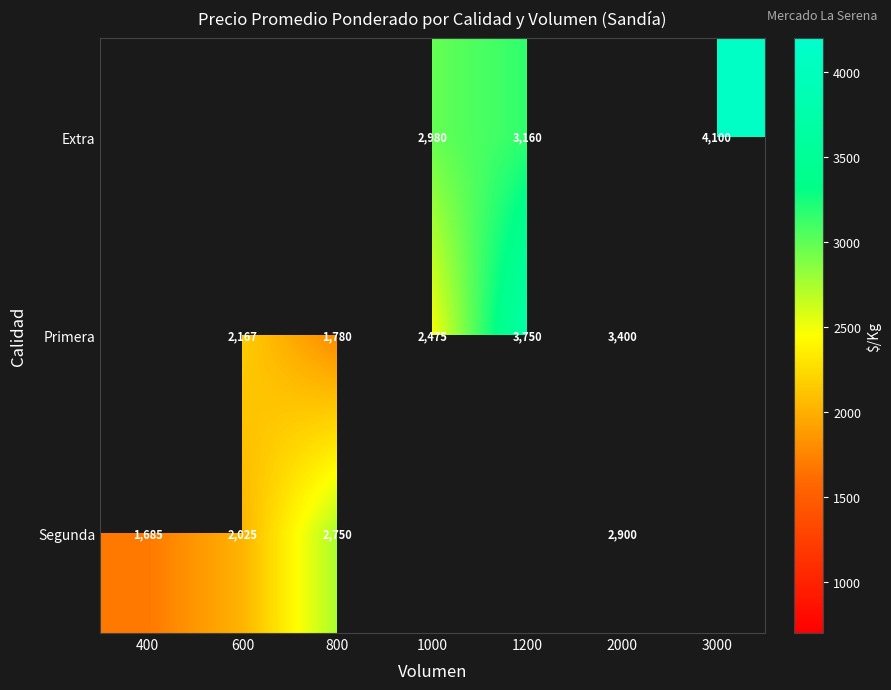

The Primera series shows 4599 at 2000. True or false?

False